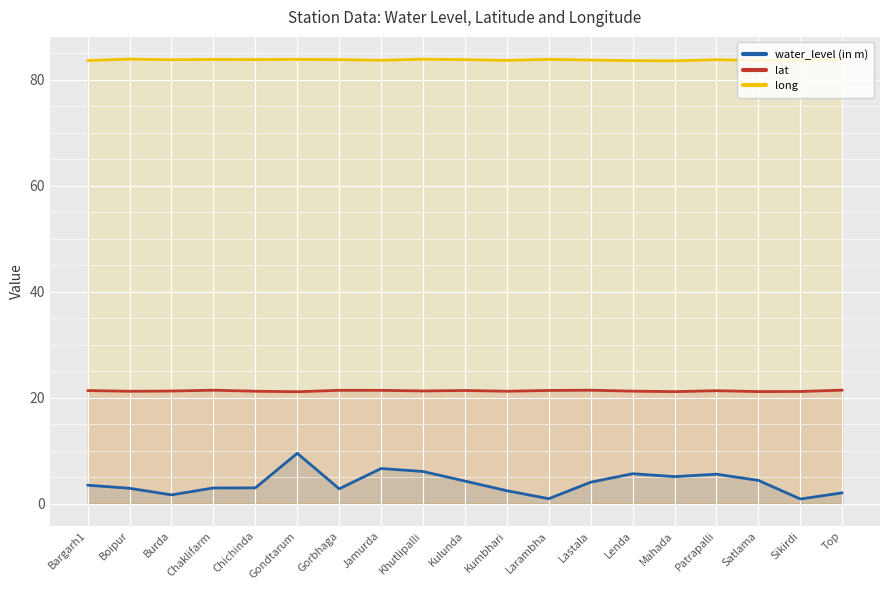

The long series shows 39.6 at Chichinda. True or false?

False